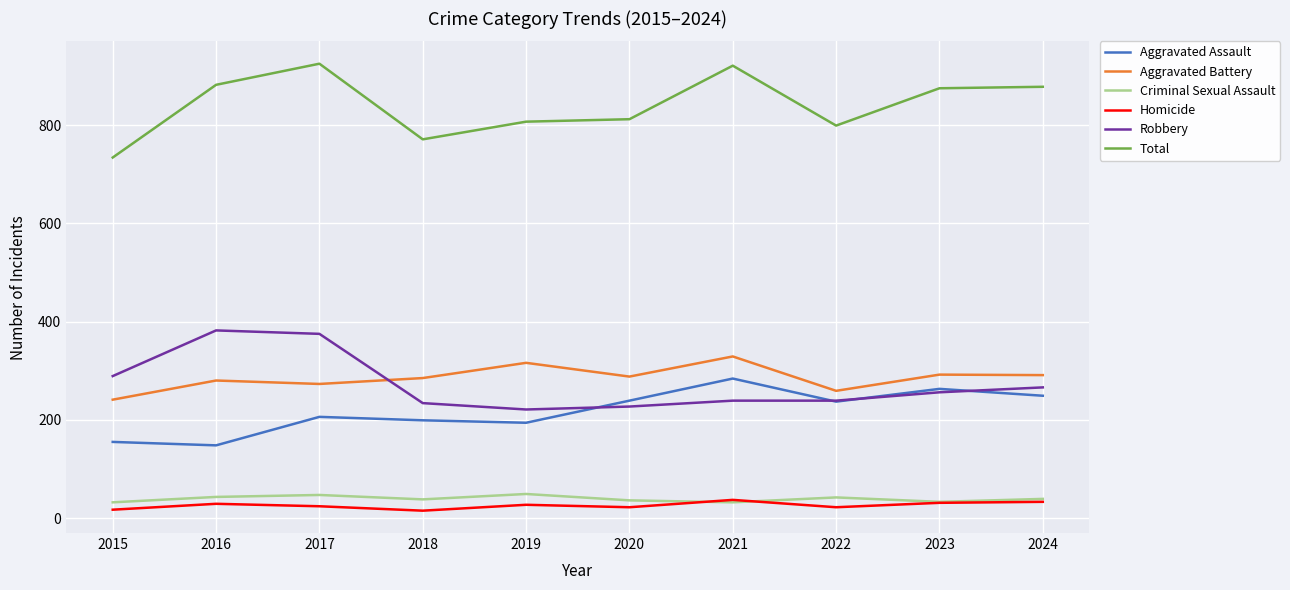

The value of Robbery at 2018 is 234. True or false?

True